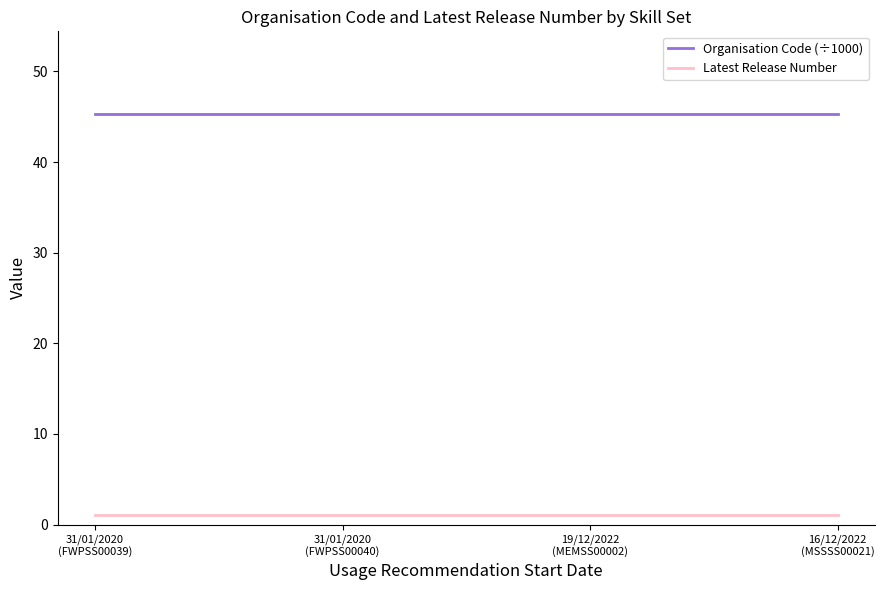

What is the maximum value for Organisation Code (÷1000)?

45.4